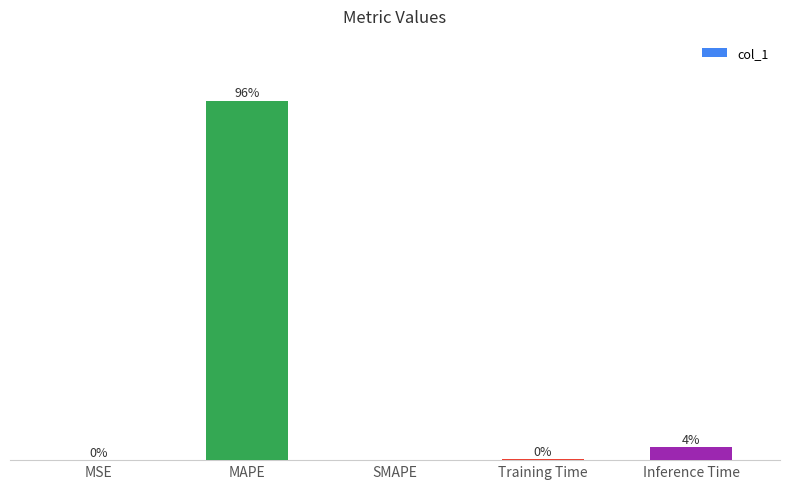

Between MSE and MAPE, which is larger?

MAPE